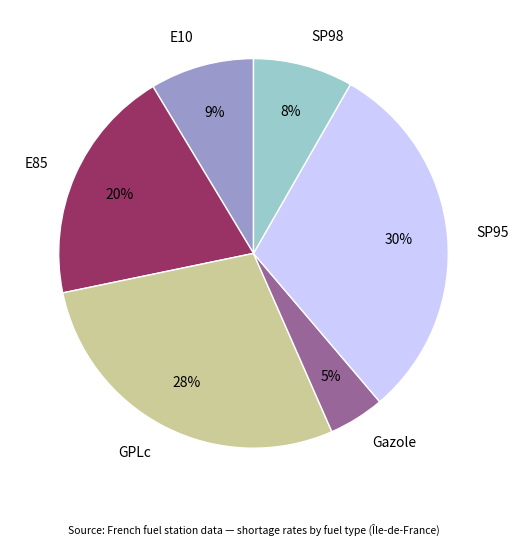

Is SP98 the majority of the pie?

No